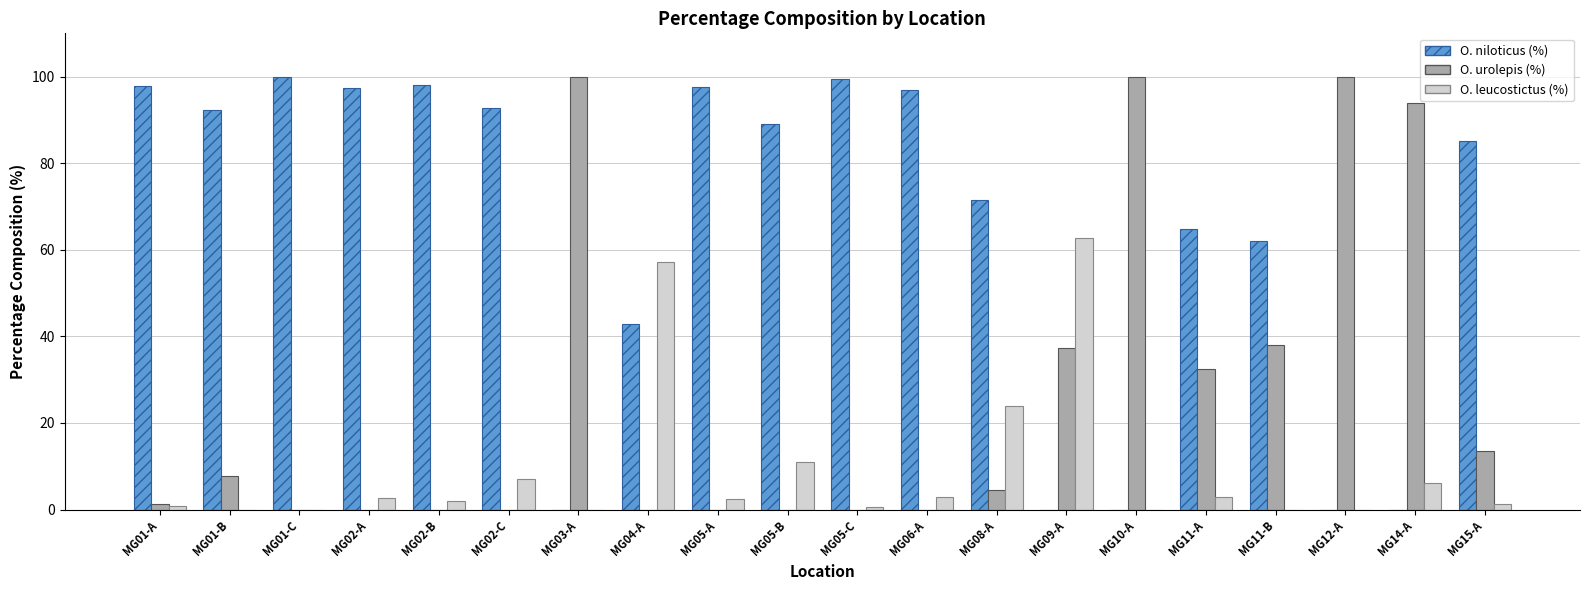

Is it true that O. leucostictus (%) equals 0.0 at MG11-B?

True